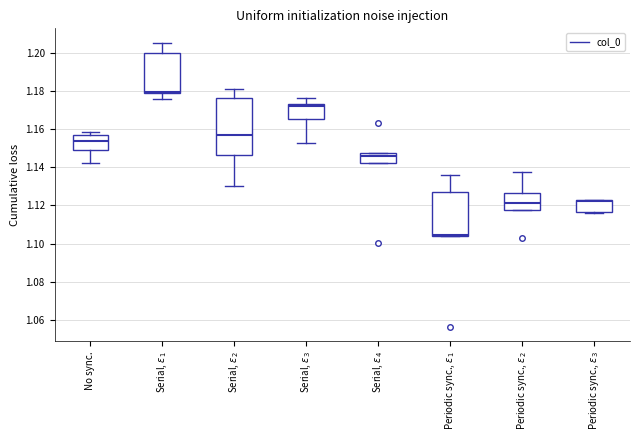

Which box has the lowest median line?

Periodic sync., $\varepsilon_1$